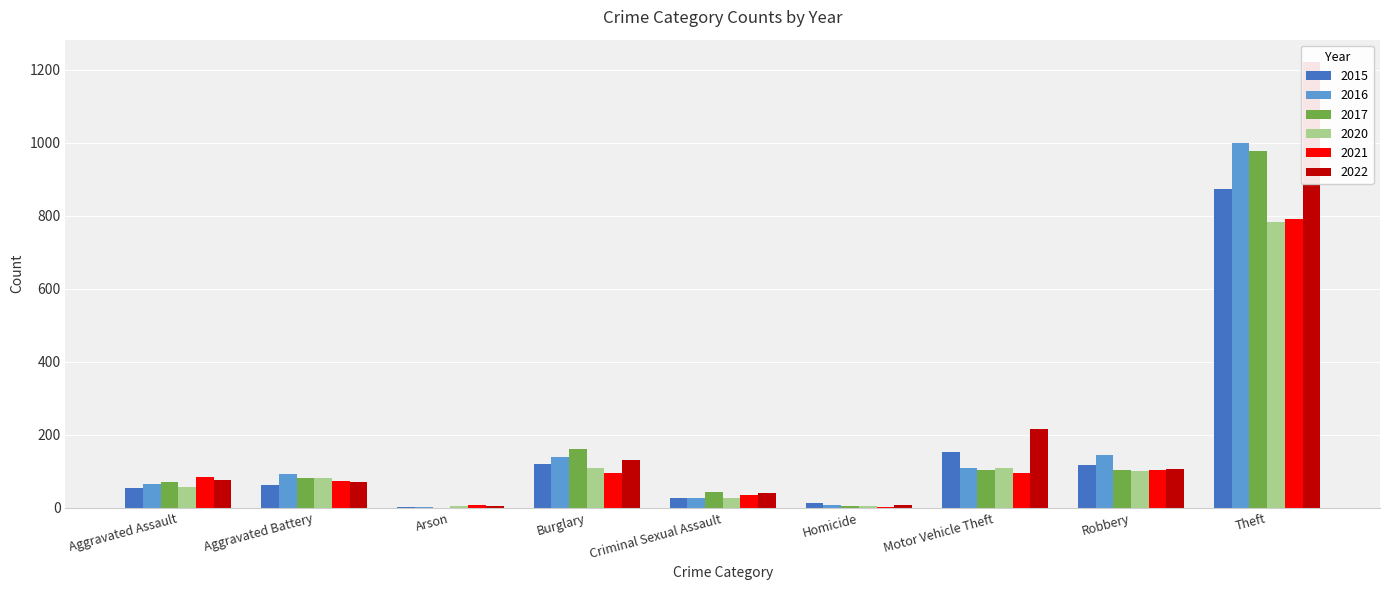

Does the chart contain stacked bars?

No